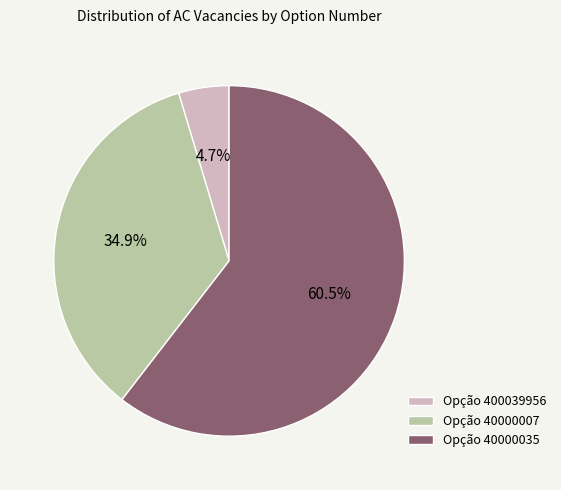

Between Opção 400039956 and Opção 40000007, which is larger?

Opção 40000007